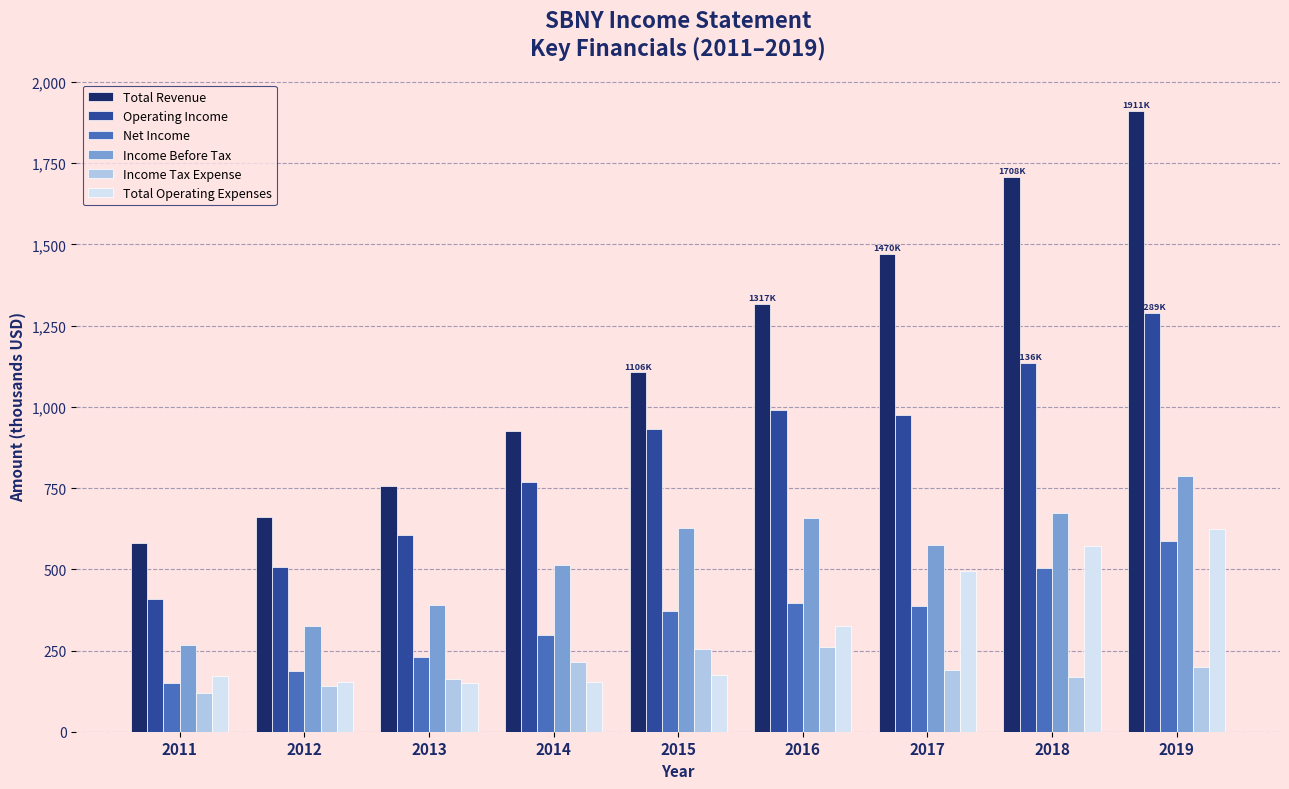

What is the difference between the maximum and minimum values in the Total Revenue series?

1331.2